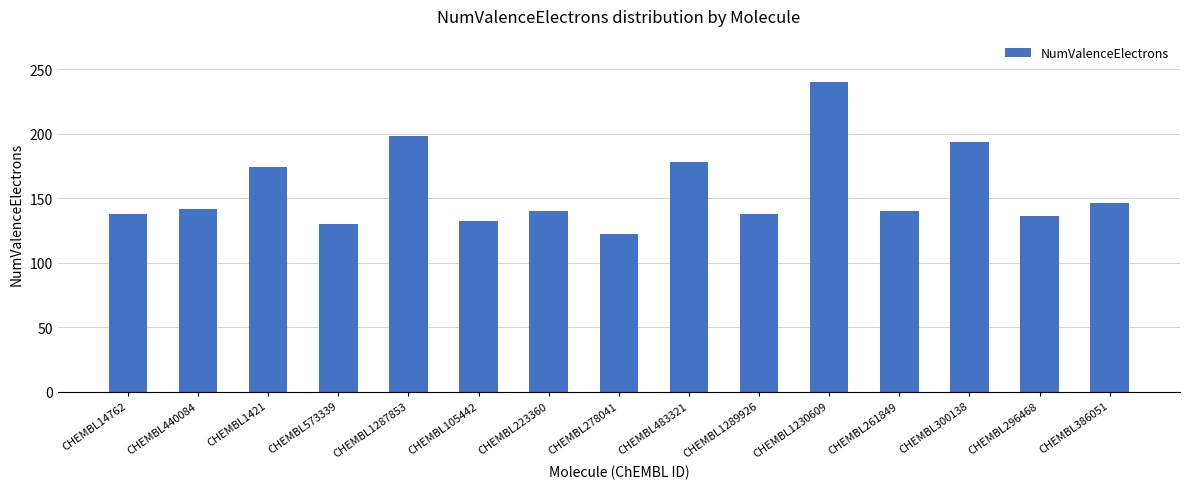

At which category does the chart reach its minimum across all series?

CHEMBL278041